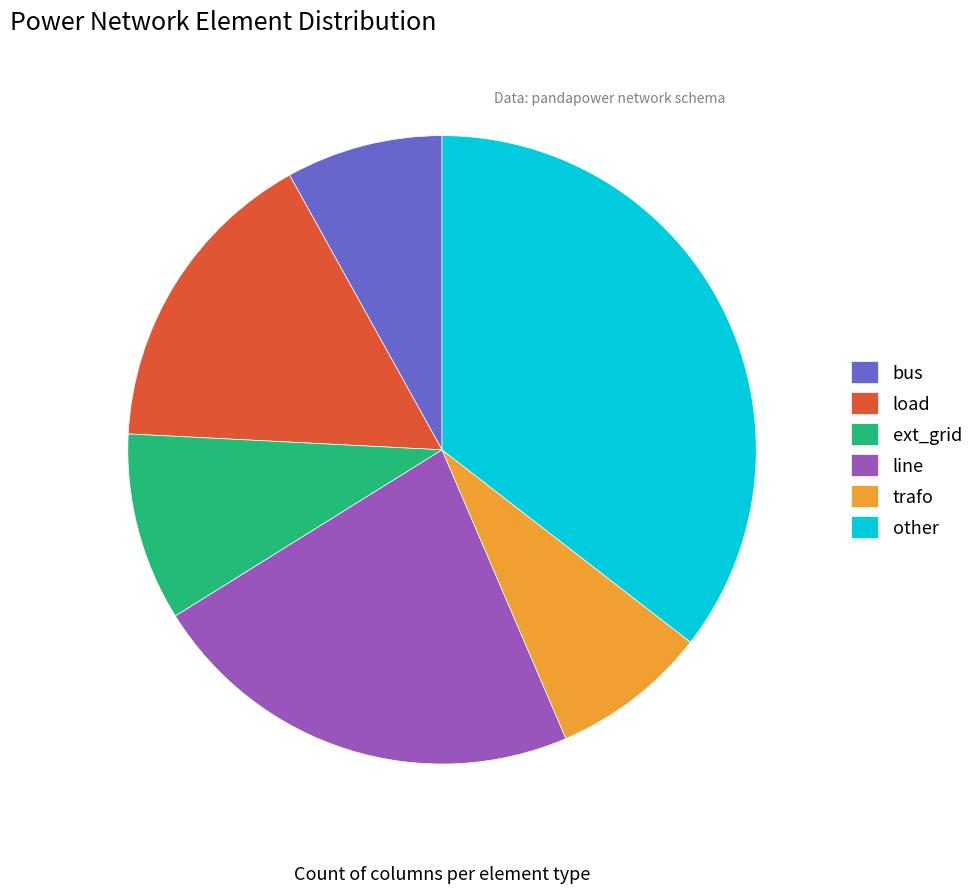

Count the number of slices in the pie.

6